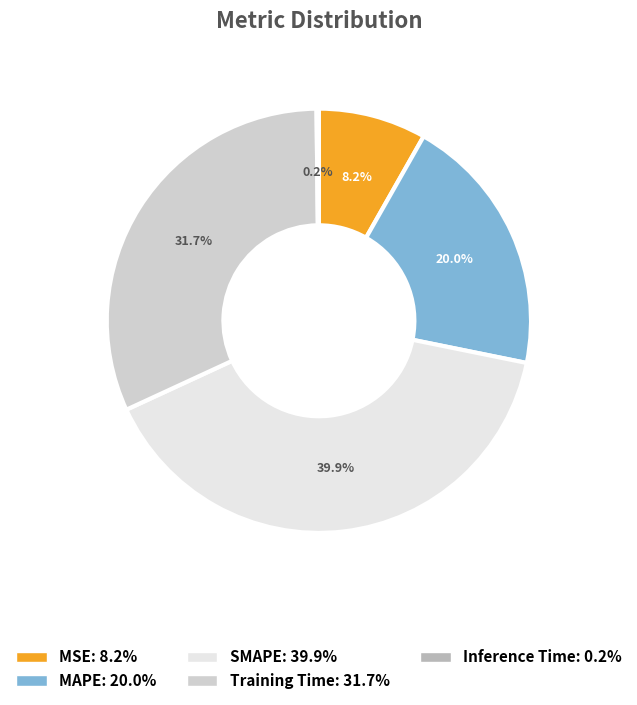

Between SMAPE and MAPE, which is larger?

SMAPE